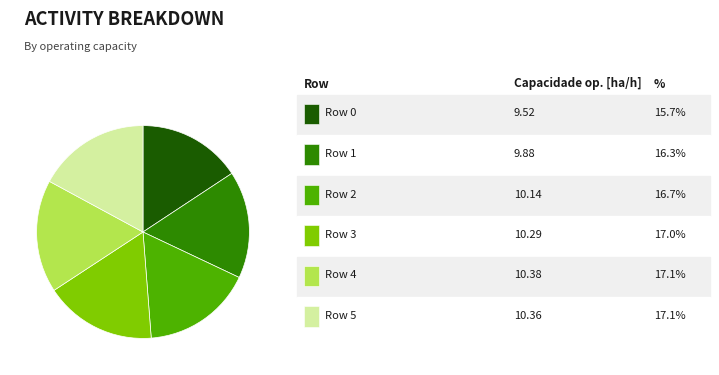

Is there a majority slice in this chart?

No